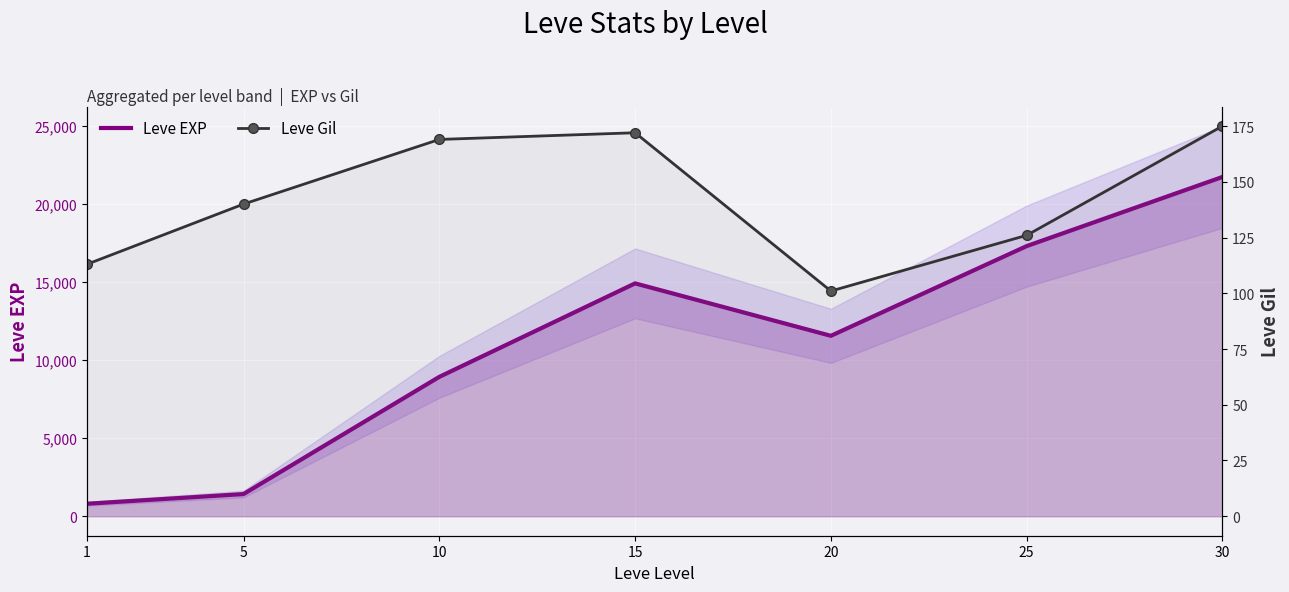

At which category does Leve EXP reach its first local peak?

15